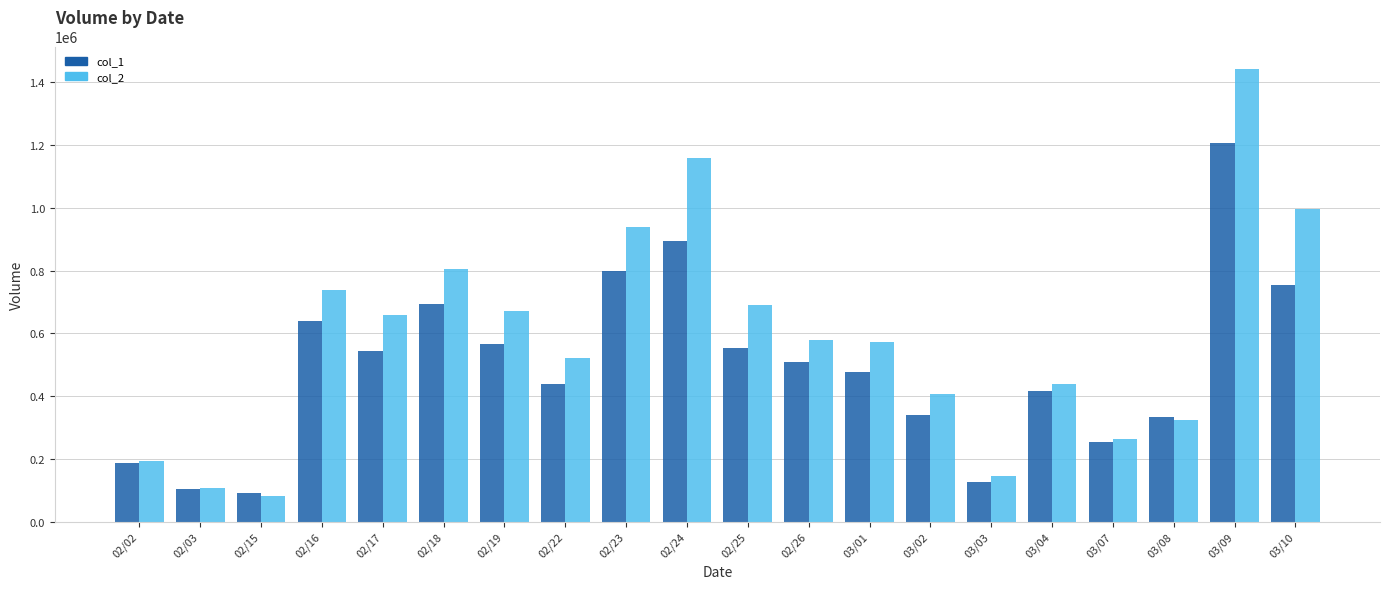

Is it true that col_1 equals 90000 at 02/15?

True